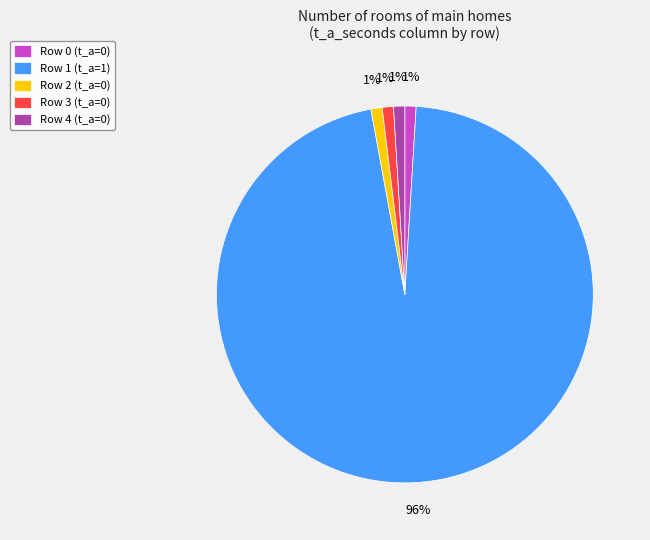

To the nearest percent, what is the difference between the largest and smallest slice percentages?

95%